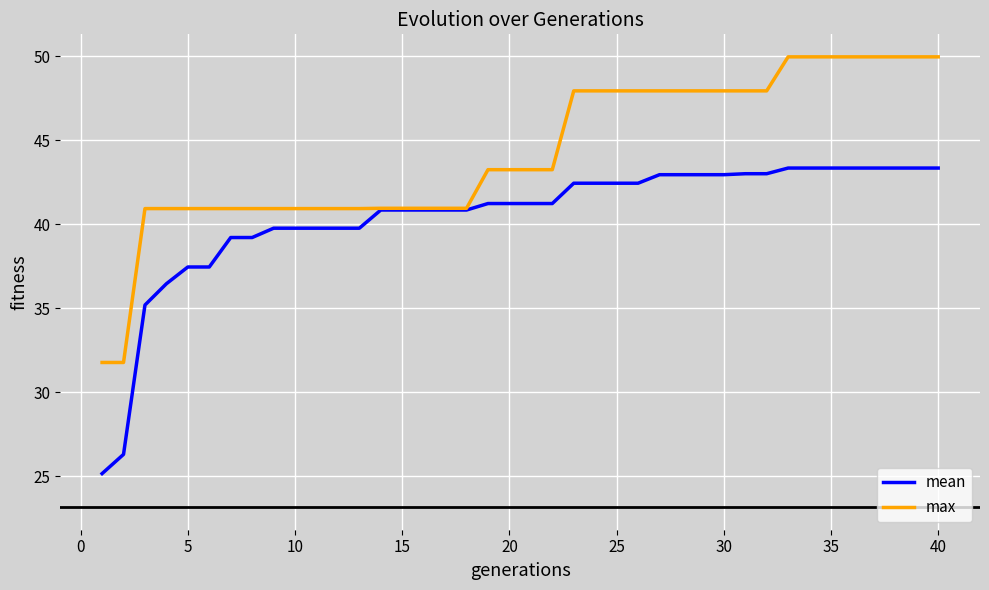

What is the smallest value displayed?

25.2